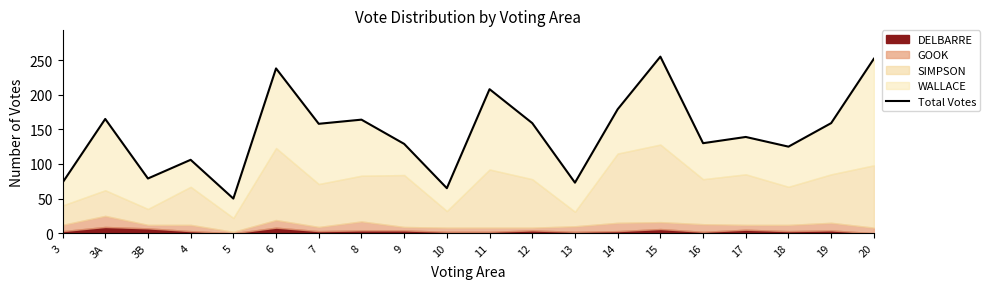

Rank the categories by value from lowest to highest.

5, 10, 3, 13, 3B, 4, 18, 9, 16, 17, 7, 12, 19, 8, 3A, 14, 11, 6, 20, 15